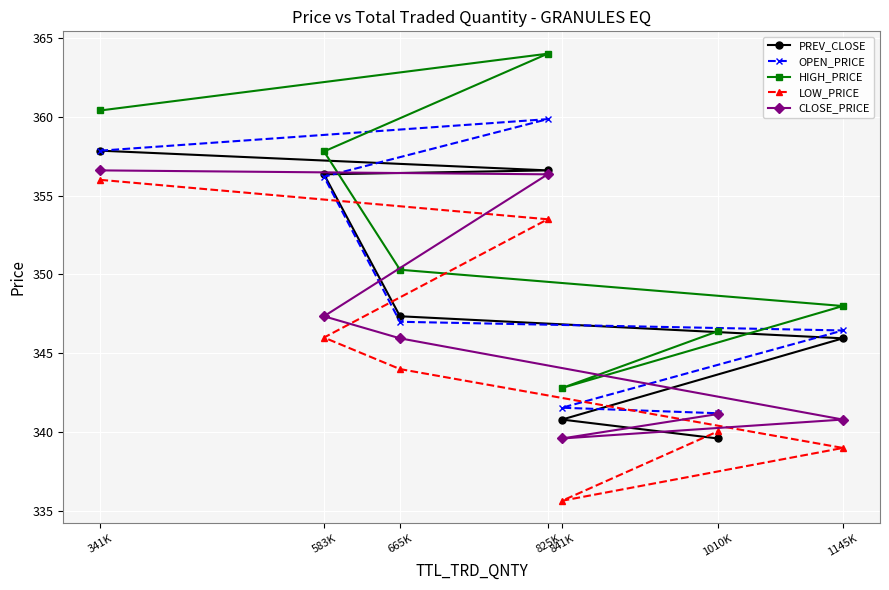

How many data points in CLOSE_PRICE are above 345?

4